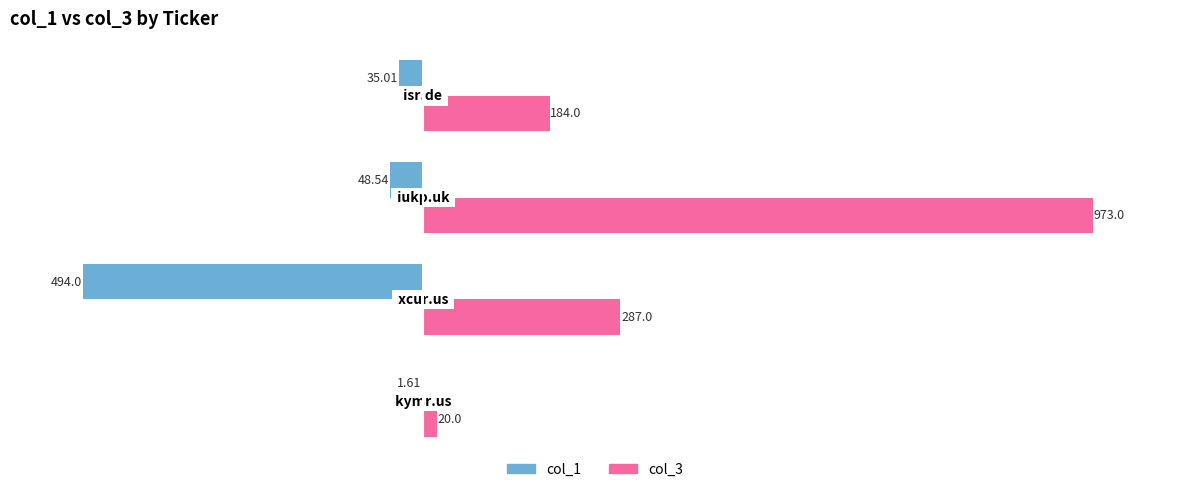

Which series has the largest total across all categories?

col_3